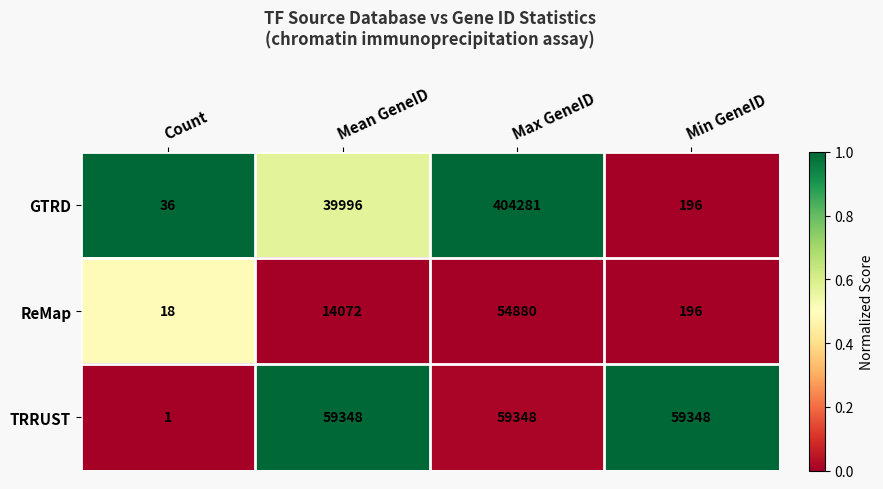

What is the average value of the ReMap series?

17292